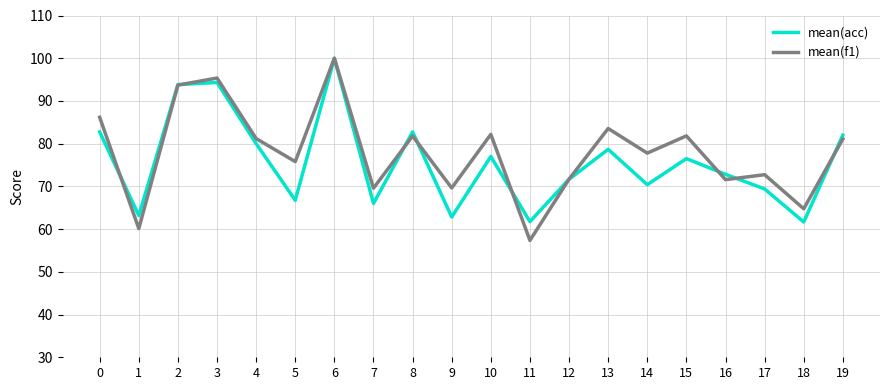

Which series has the widest spread of values?

mean(f1)